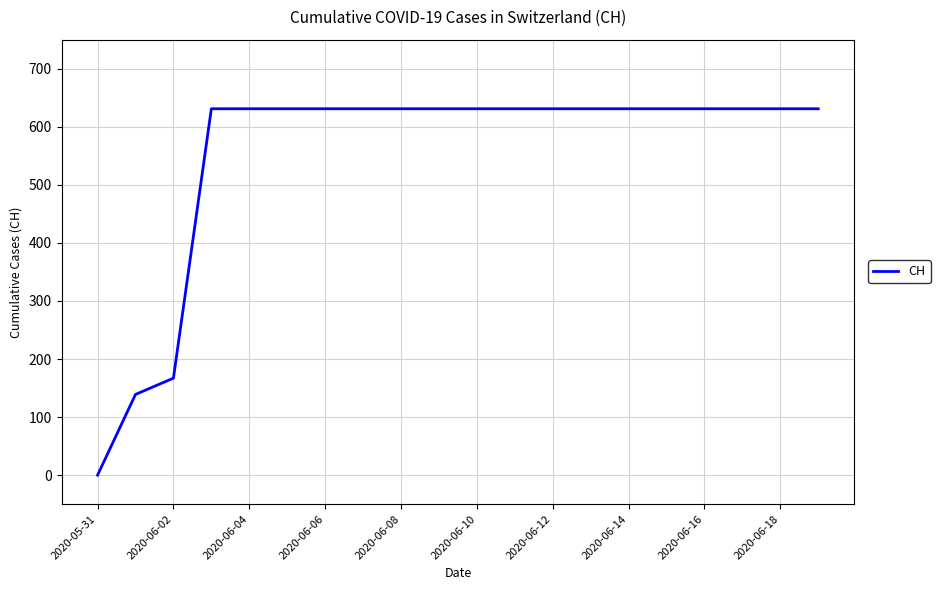

What is the greatest value displayed?

631